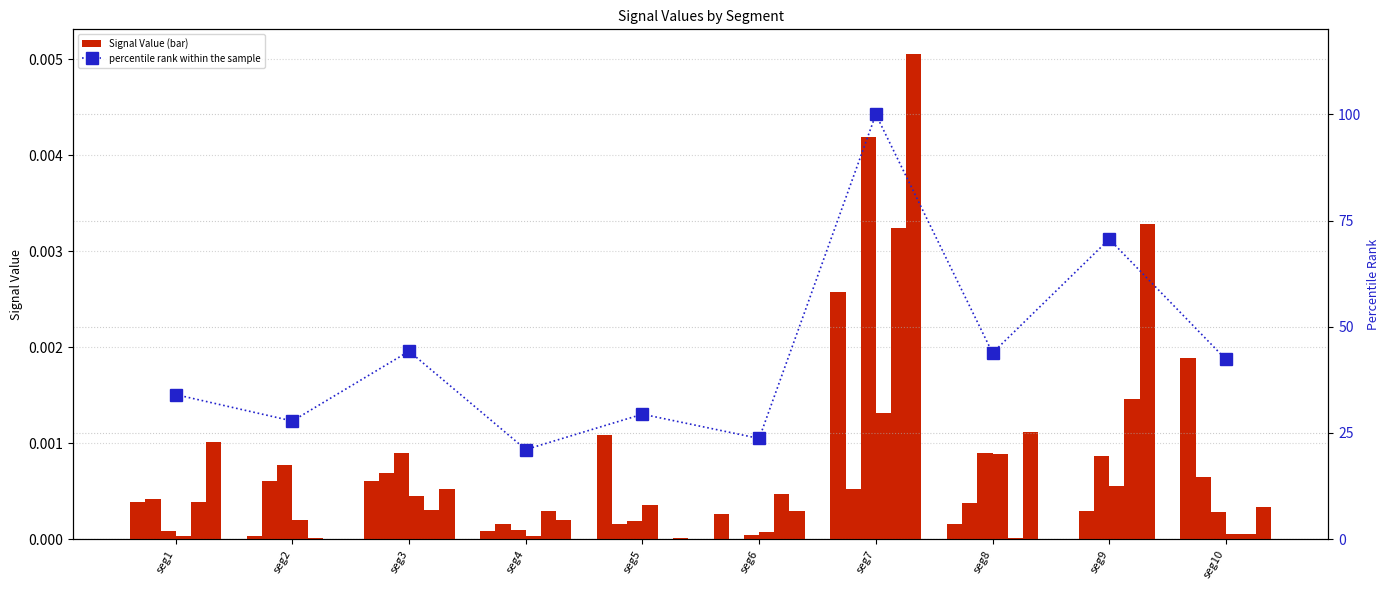

At which label does Signal_Value_3 reach its minimum?

seg6